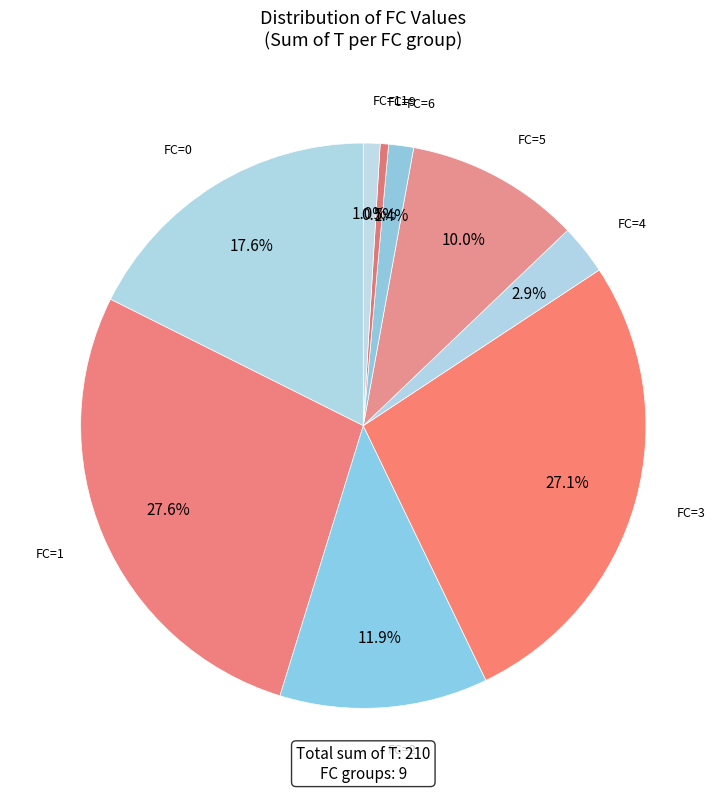

How many slices are in this pie chart?

9